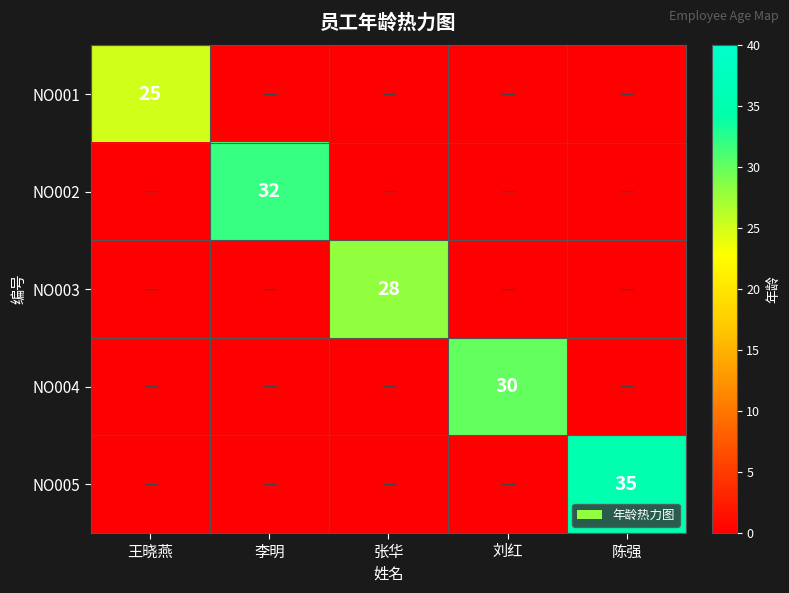

Is it true that NO001 equals 25 at 王晓燕?

True